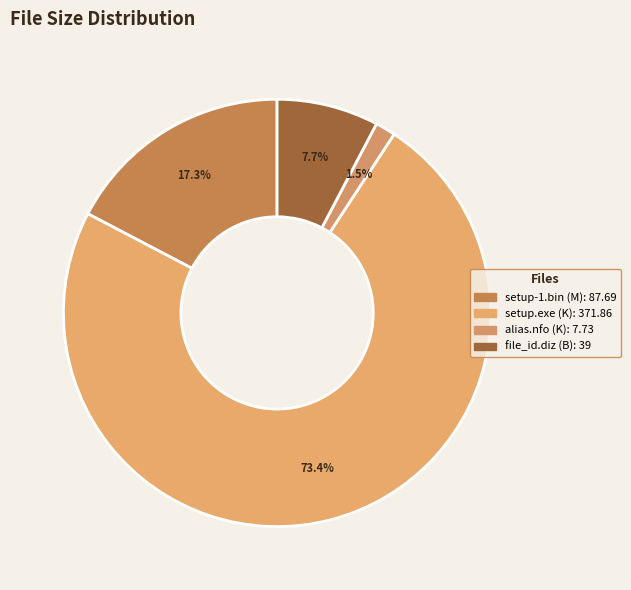

Rank the categories by value from lowest to highest.

alias.nfo, file_id.diz, setup-1.bin, setup.exe